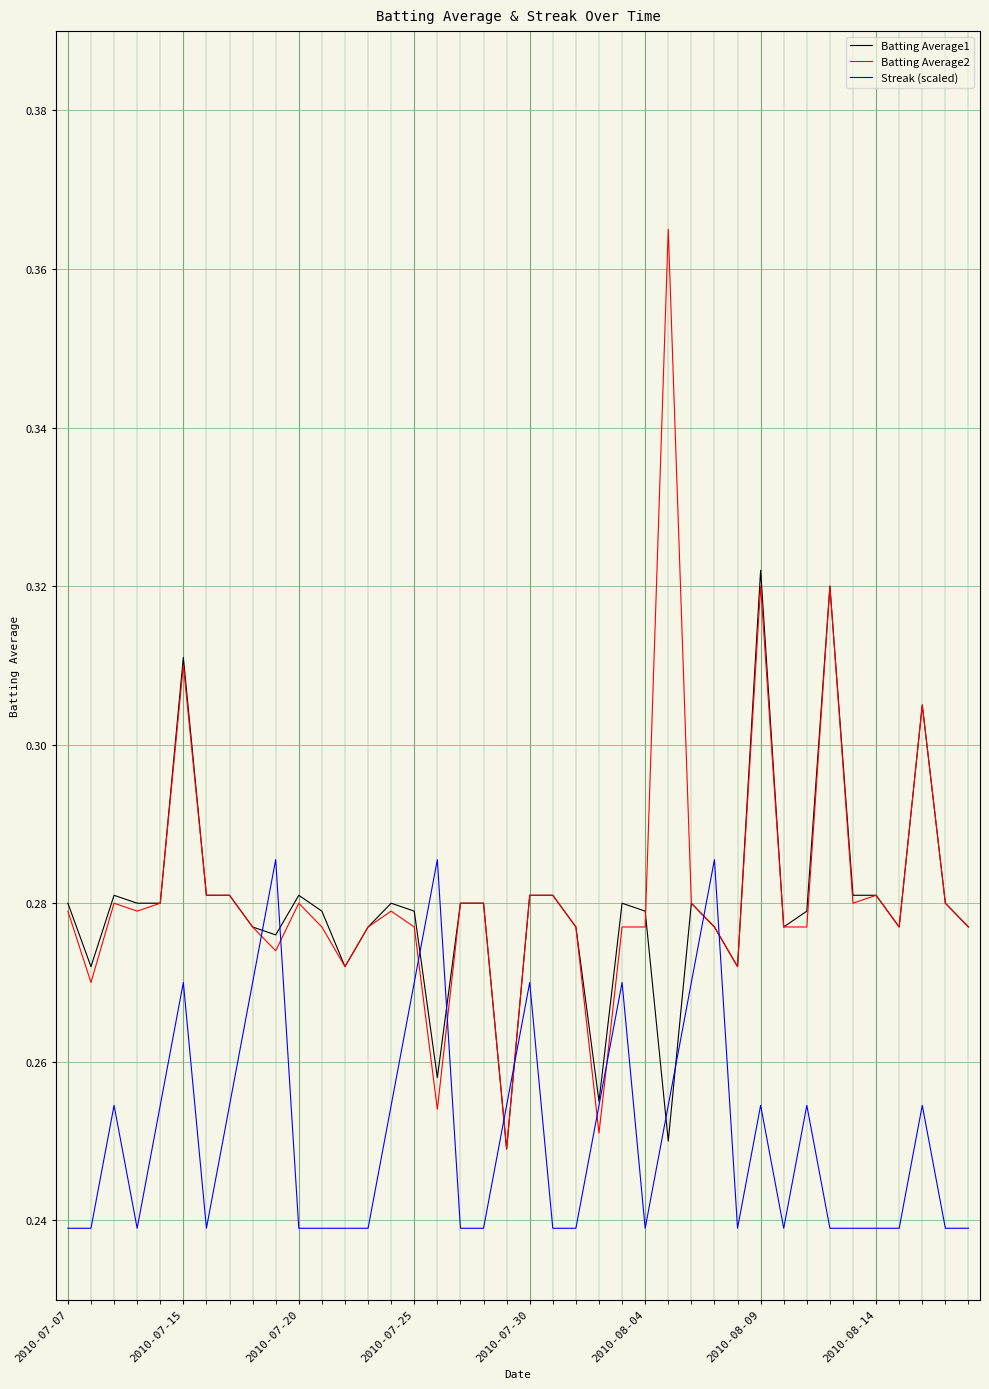

Which series has the widest spread of values?

Batting Average2